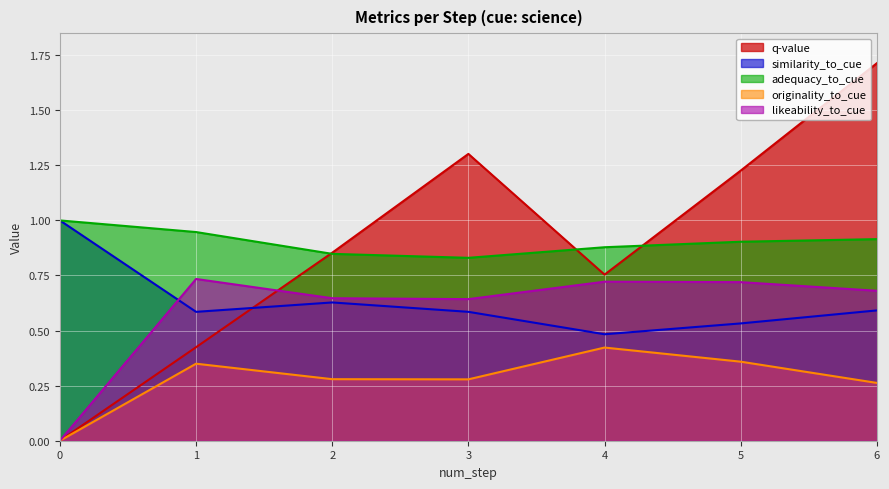

How many lines are shown in the chart?

5